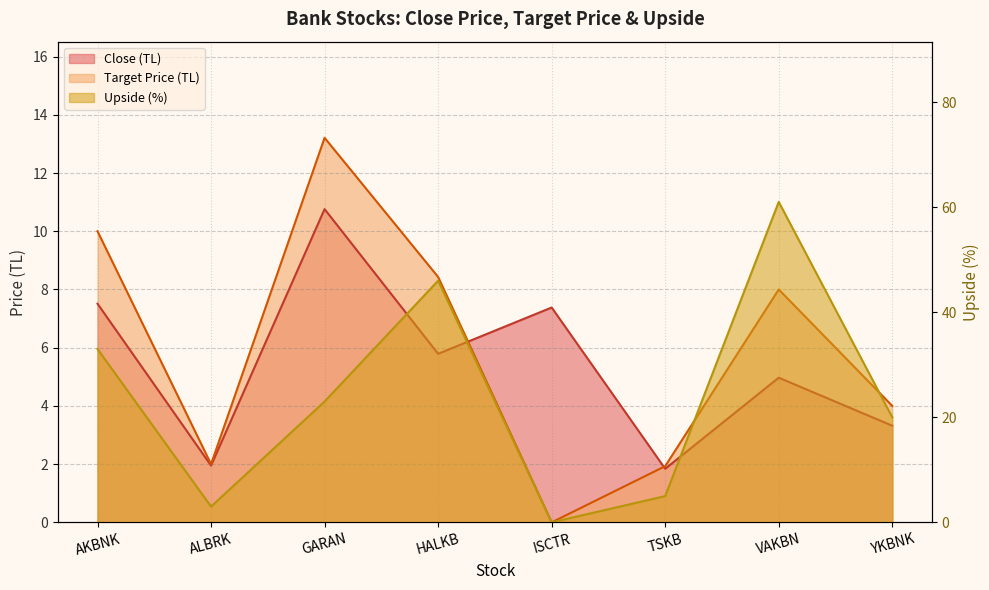

How many intersections are there between Close (TL) and Target Price (TL)?

2